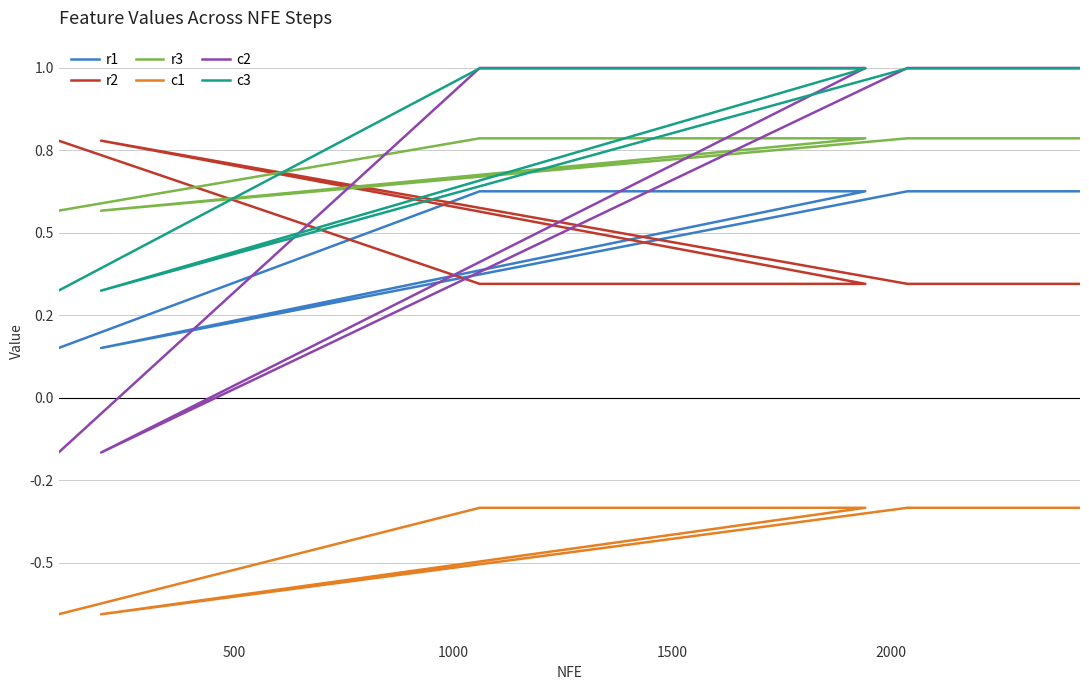

Is it true that r2 equals 0.3 at 2000?

True